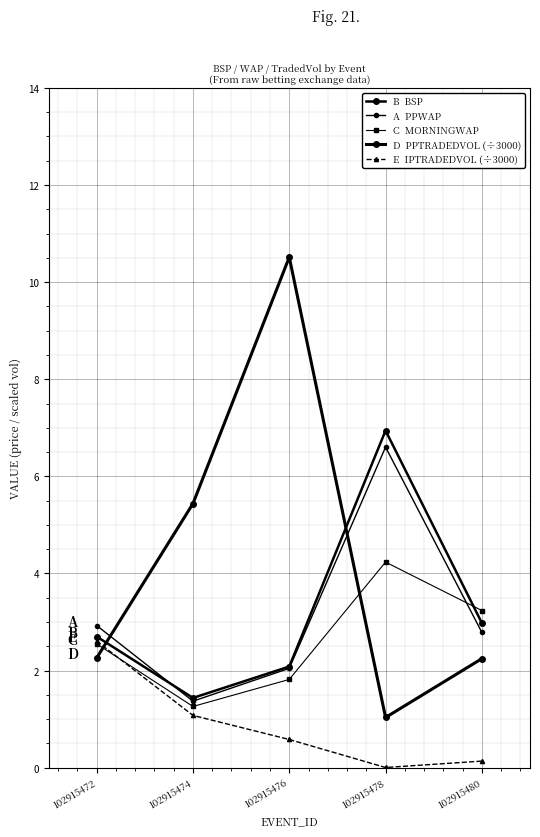

What is the spread (max minus min) of values at 102915478?

6.9